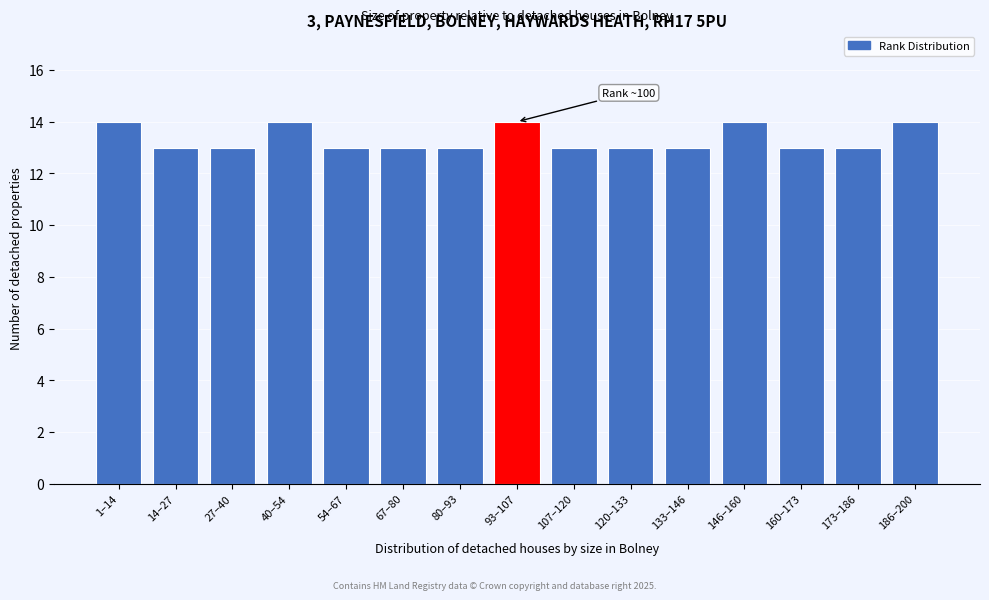

Reading left to right, what are all the values shown in this chart?

1–14=14	14–27=13	27–40=13	40–54=14	54–67=13	67–80=13	80–93=13	93–107=14	107–120=13	120–133=13	133–146=13	146–160=14	160–173=13	173–186=13	186–200=14